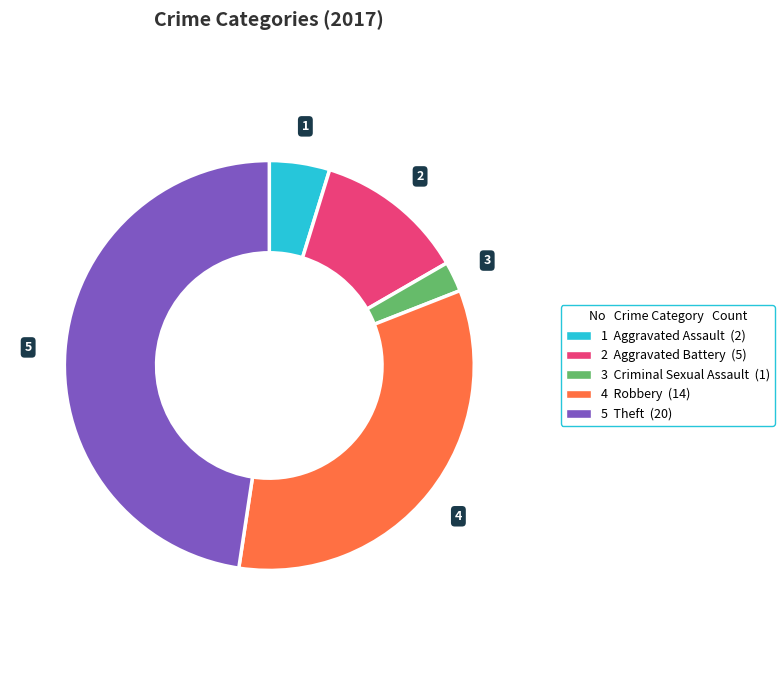

Is there any slice that represents more than half of the pie?

No